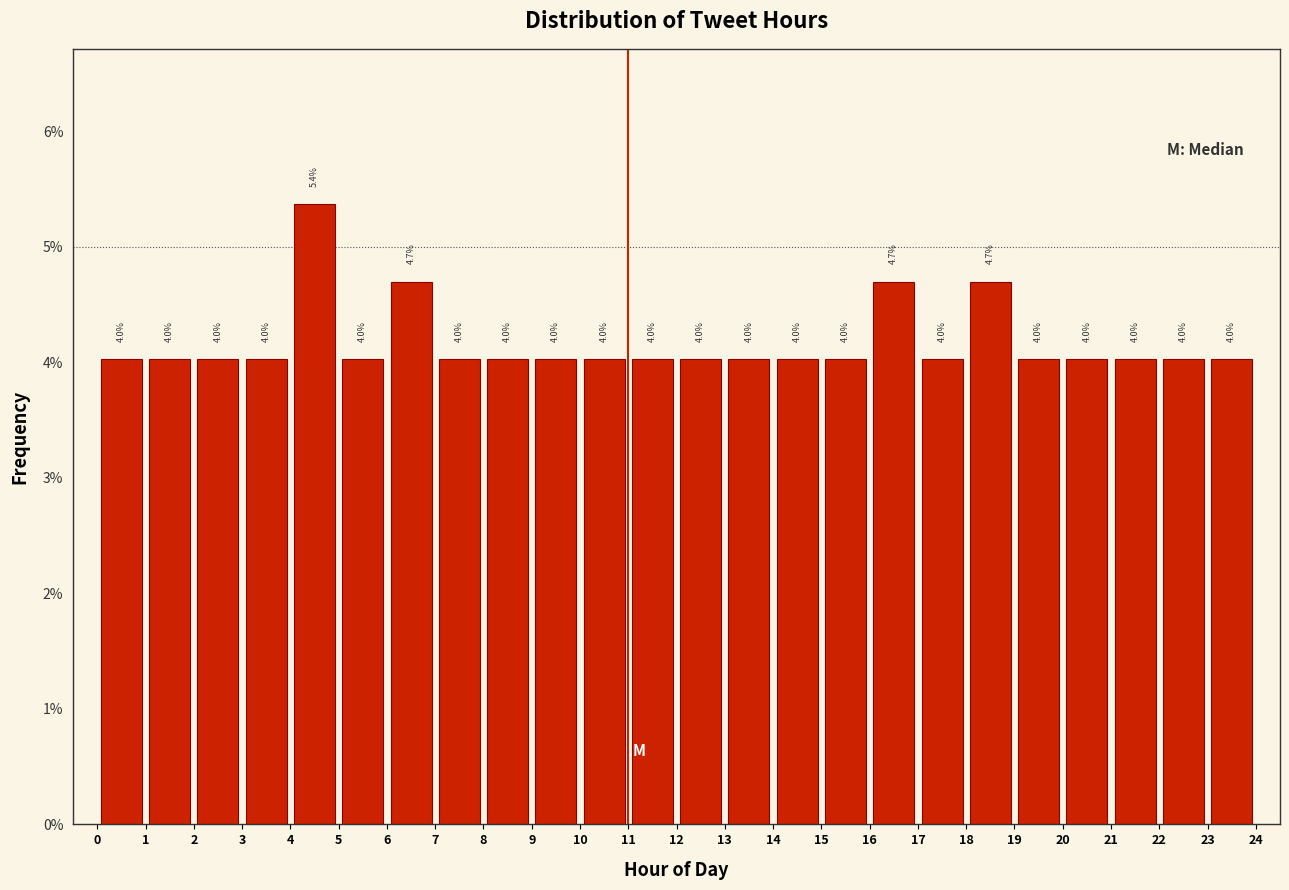

Reading left to right, list every bar in this chart as the range it spans on the x-axis followed by its height.

0 to 1: 4.0
1 to 2: 4.0
2 to 3: 4.0
3 to 4: 4.0
4 to 5: 5.4
5 to 6: 4.0
6 to 7: 4.7
7 to 8: 4.0
8 to 9: 4.0
9 to 10: 4.0
10 to 11: 4.0
11 to 12: 4.0
12 to 13: 4.0
13 to 14: 4.0
14 to 15: 4.0
15 to 16: 4.0
16 to 17: 4.7
17 to 18: 4.0
18 to 19: 4.7
19 to 20: 4.0
20 to 21: 4.0
21 to 22: 4.0
22 to 23: 4.0
23 to 24: 4.0